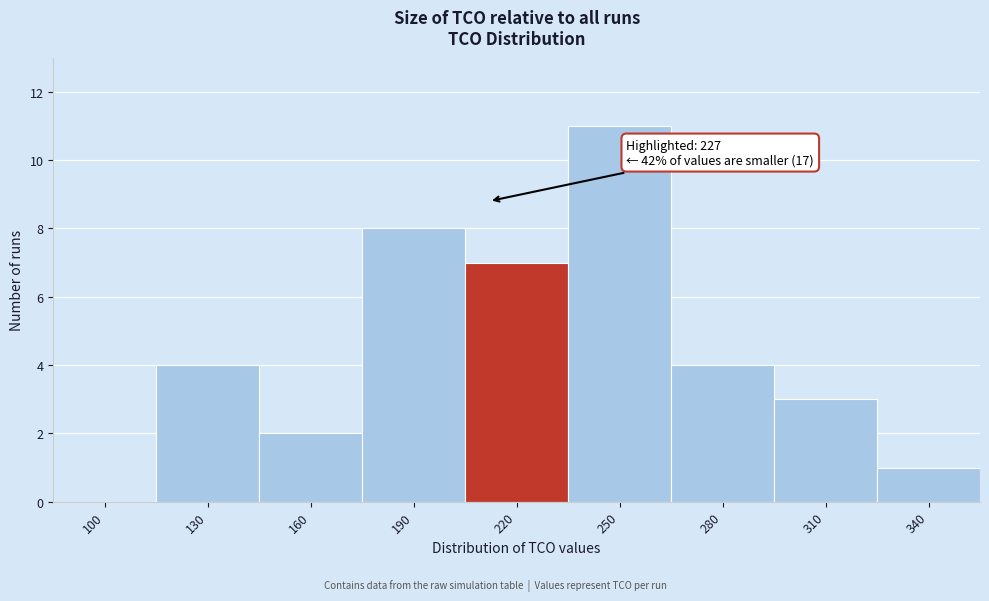

Reading right to left, transcribe all the data shown in this chart.

340=1	310=3	280=4	250=11	220=7	190=8	160=2	130=4	100=0